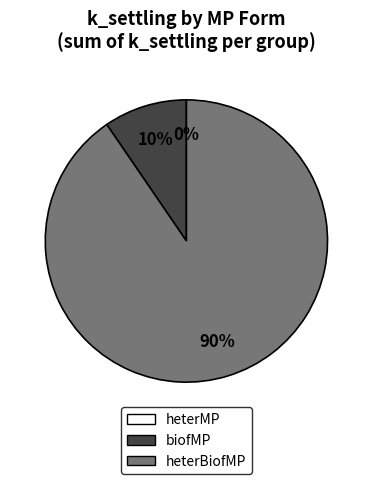

Is there any slice that represents more than half of the pie?

Yes